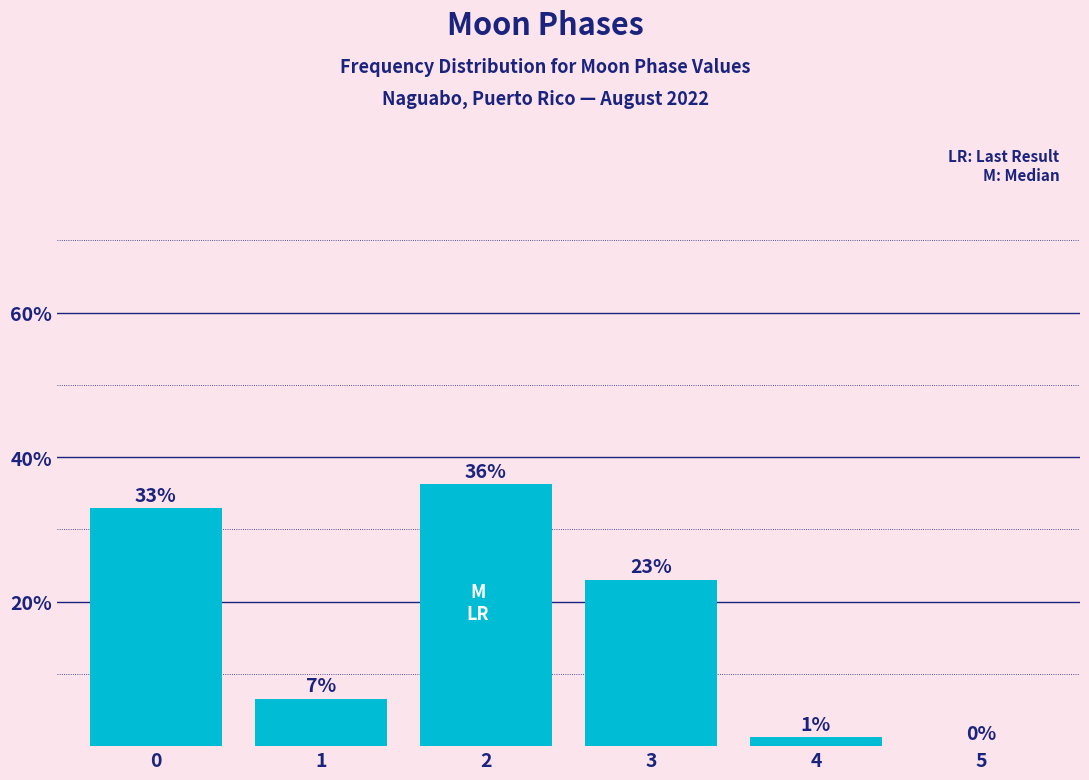

What is the greatest value displayed?

36.2